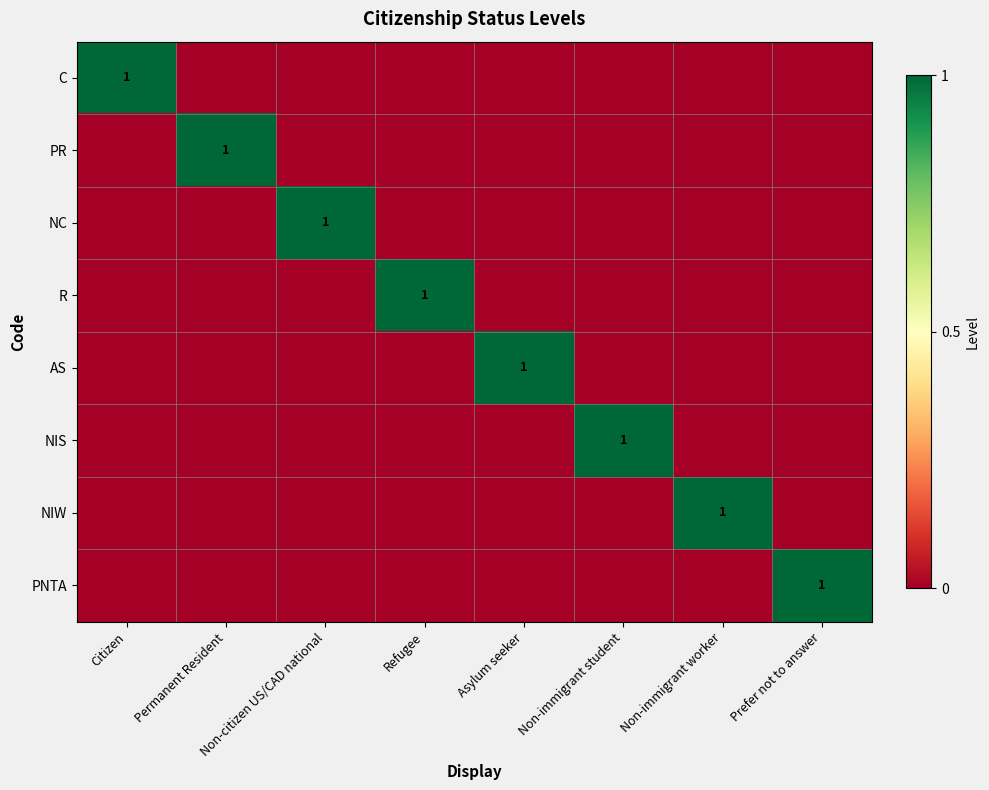

Between Permanent Resident and Prefer not to answer, which series saw the biggest shift?

PR